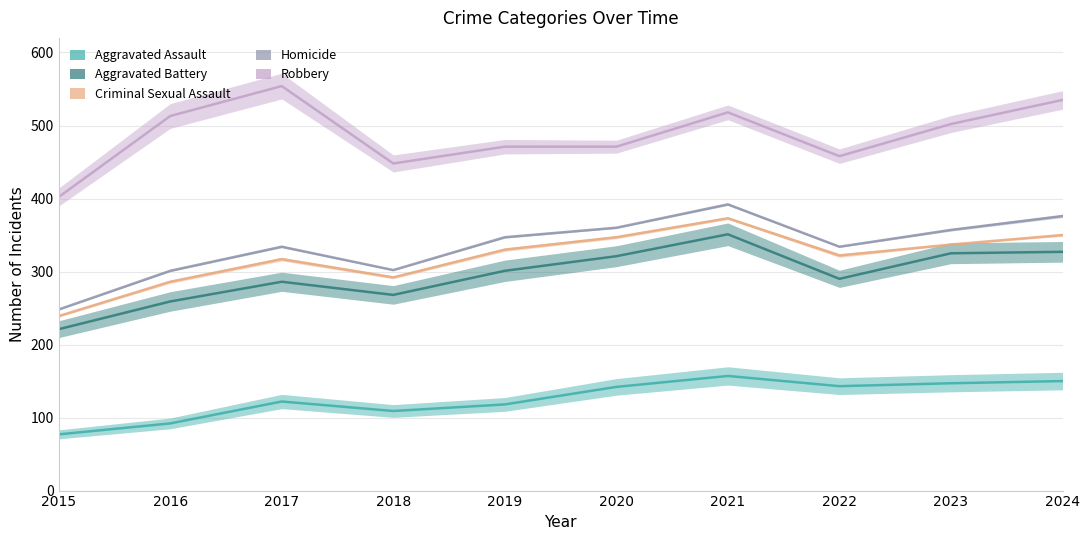

What is the sum of the Aggravated Battery values at 2021 and 2020?

672